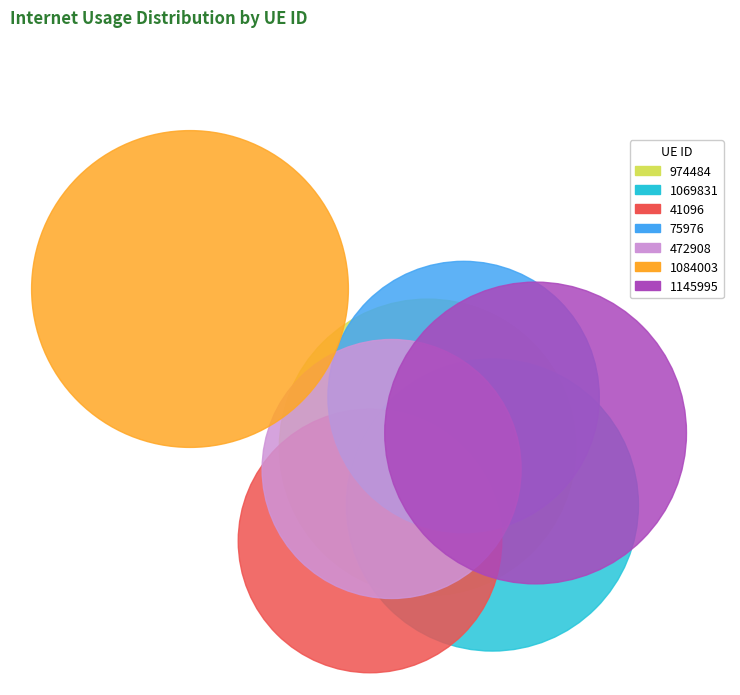

What is the largest slice in the pie chart?

1084003